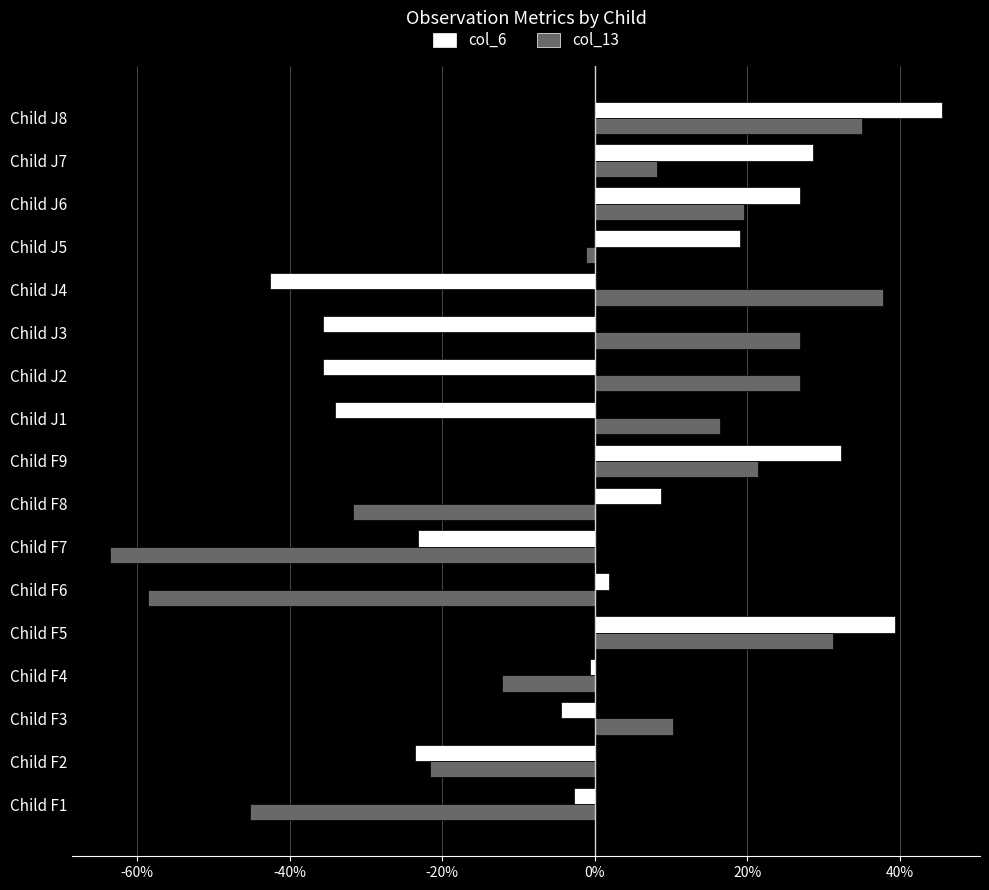

What are all the series names shown in the legend?

col_6, col_13